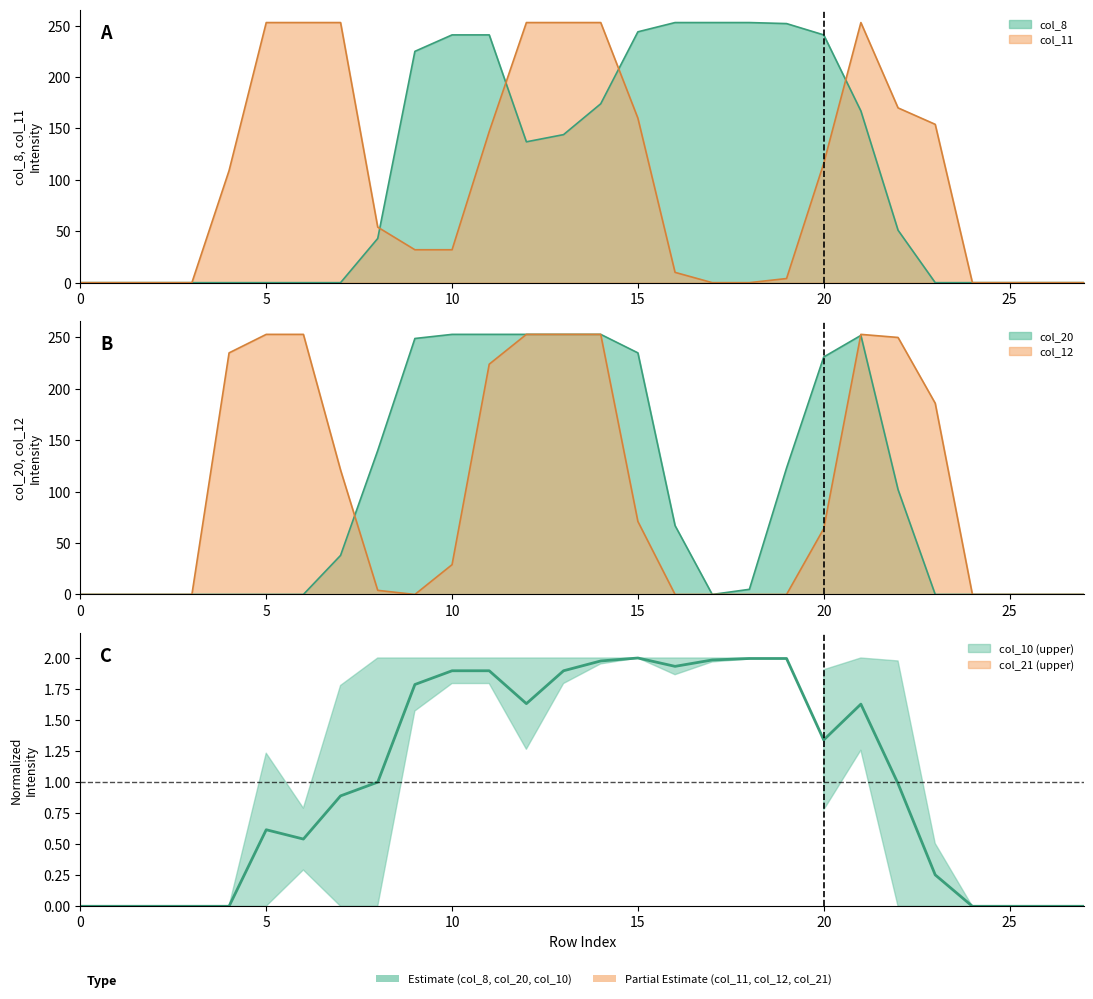

What is the difference between the col_11 values at 23 and 0?

154